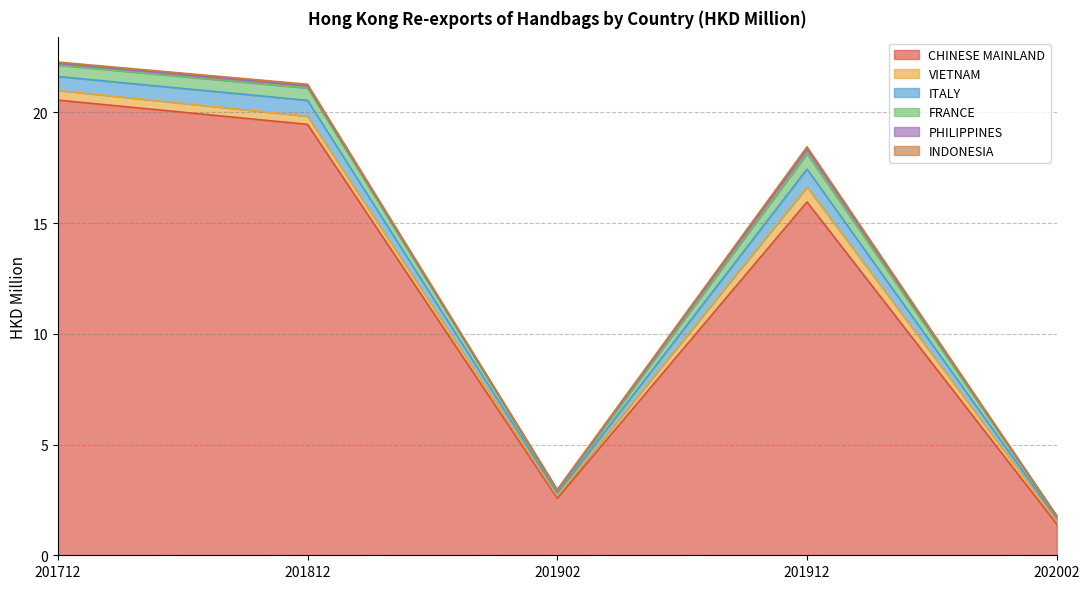

Reading left to right, list all the values displayed in this chart.

CHINESE MAINLAND: 20.6	19.5	2.6	16.0	1.4
VIETNAM: 0.4	0.4	0.1	0.7	0.1
ITALY: 0.6	0.7	0.1	0.8	0.1
FRANCE: 0.5	0.6	0.1	0.7	0.1
PHILIPPINES: 0.1	0.1	0.0	0.2	0.0
INDONESIA: 0.1	0.1	0.0	0.1	0.0